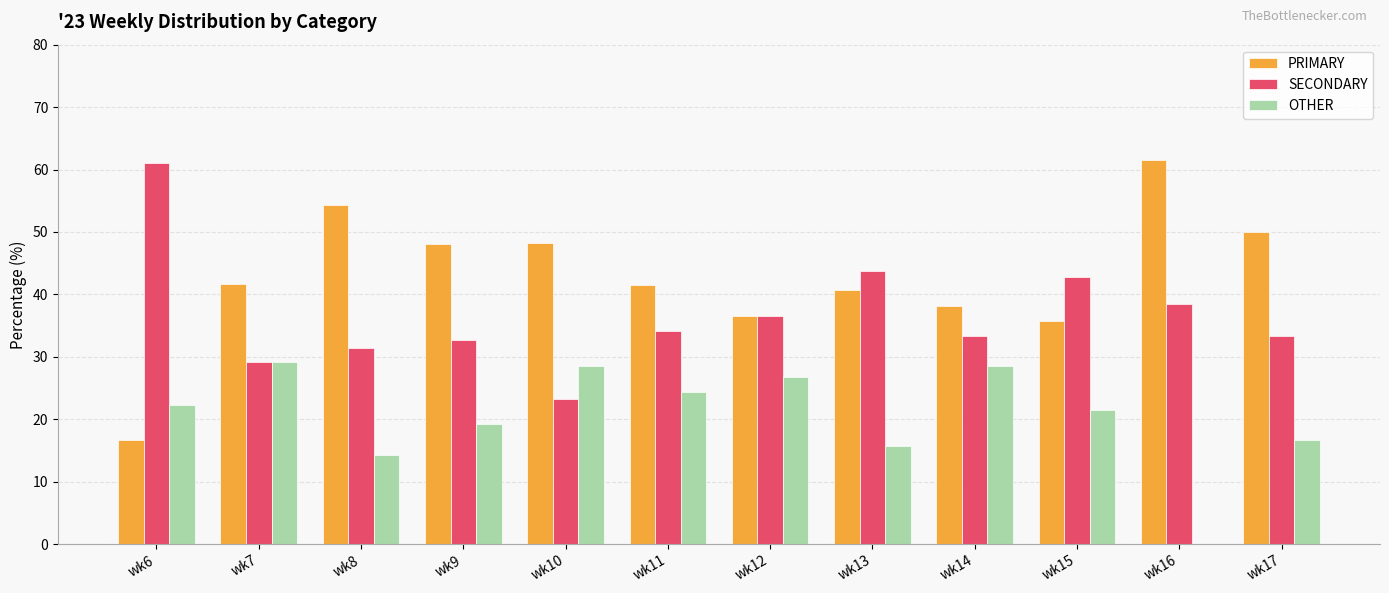

Which series changed the most between wk10 and wk13?

SECONDARY